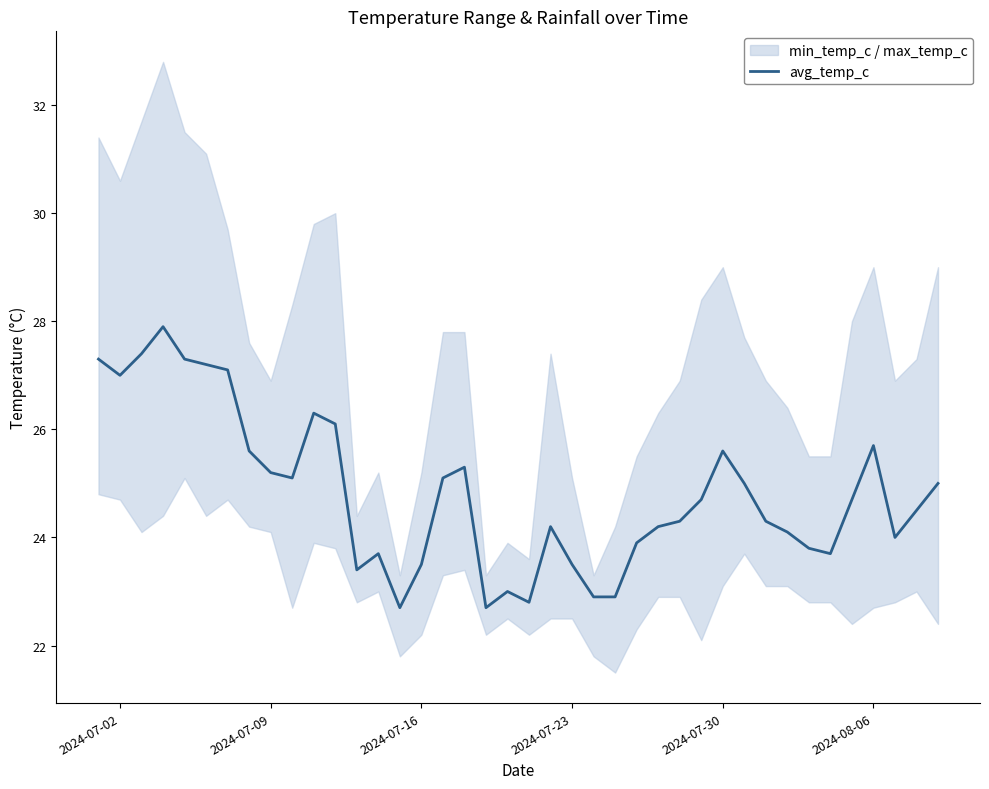

True or false: there are more than 1 points higher than both neighbors.

True